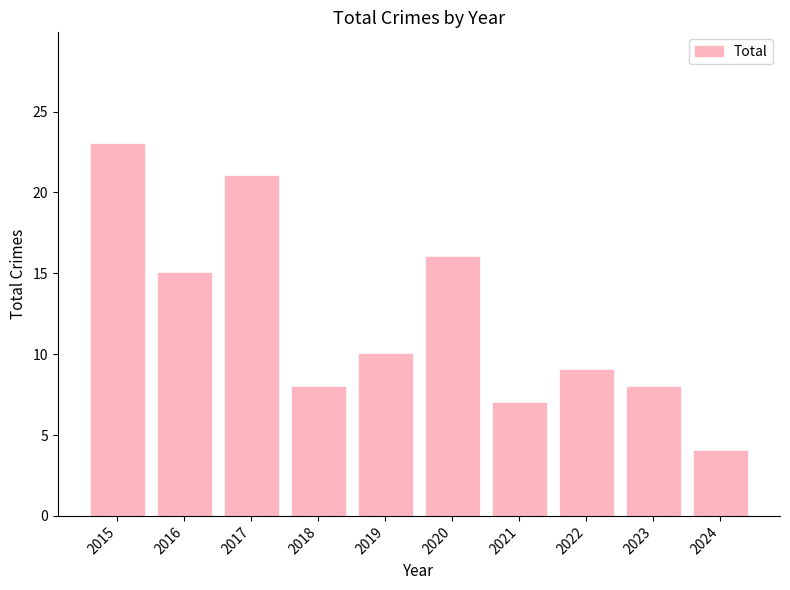

At which category does the chart reach its minimum across all series?

2024